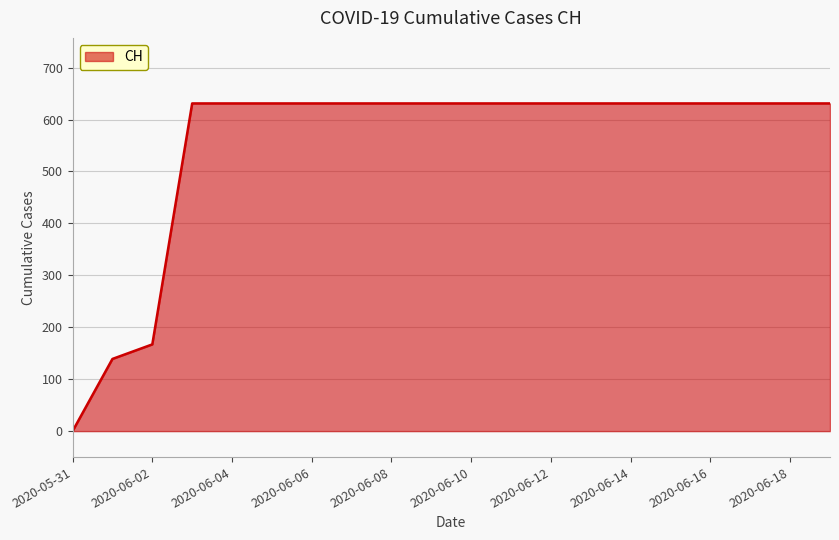

What is the maximum value shown in the chart?

631